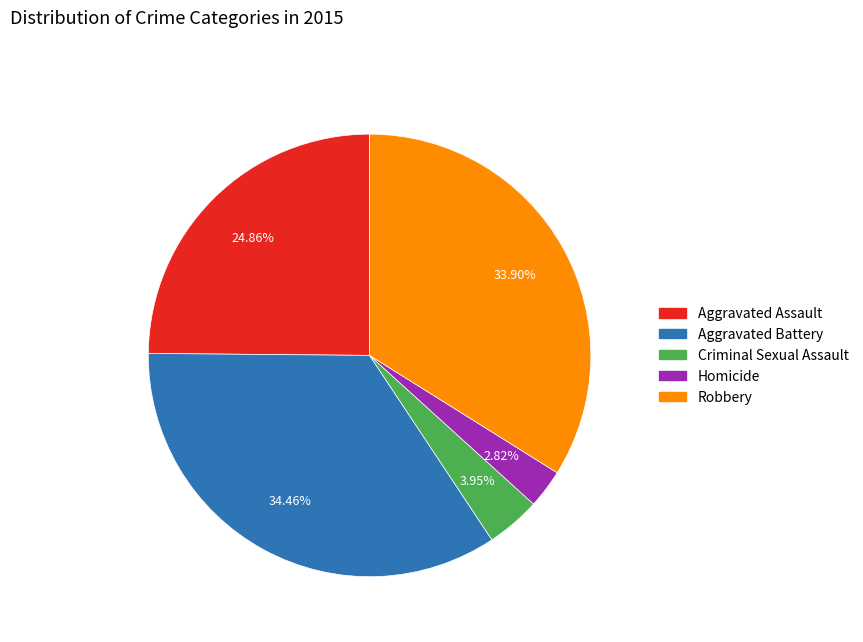

Does Aggravated Battery account for over 50% of the chart?

No